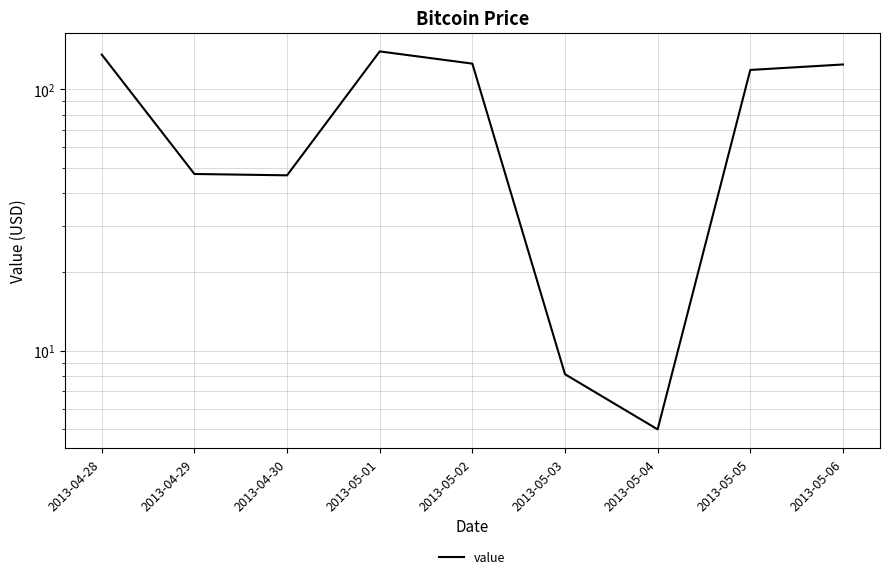

The value at 2013-05-06 is 185.8. True or false?

False